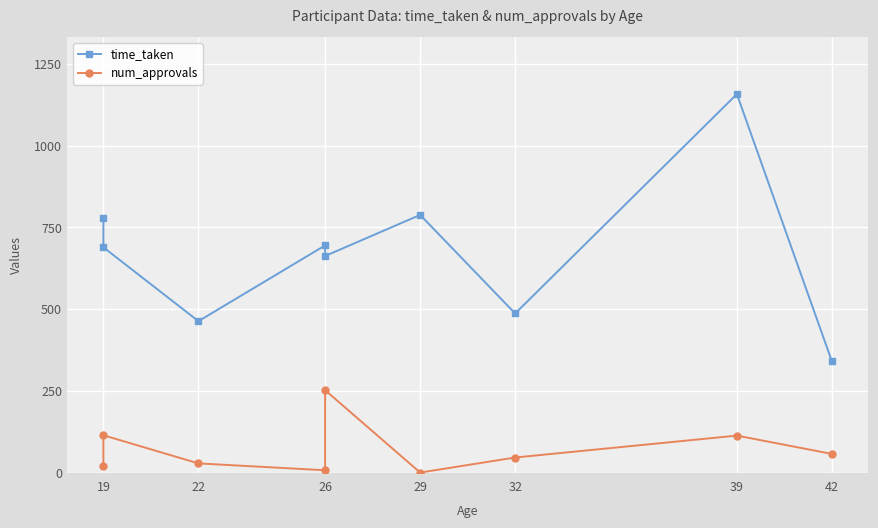

What is the value of the num_approvals point at the 2nd from the left?

114.0